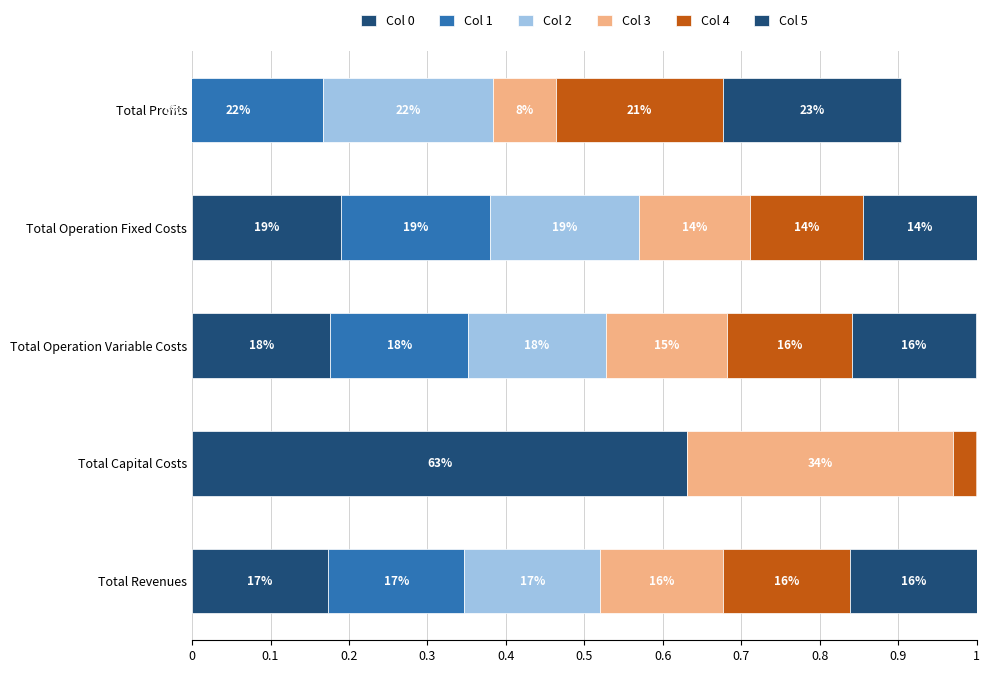

Does the chart contain any negative values?

Yes